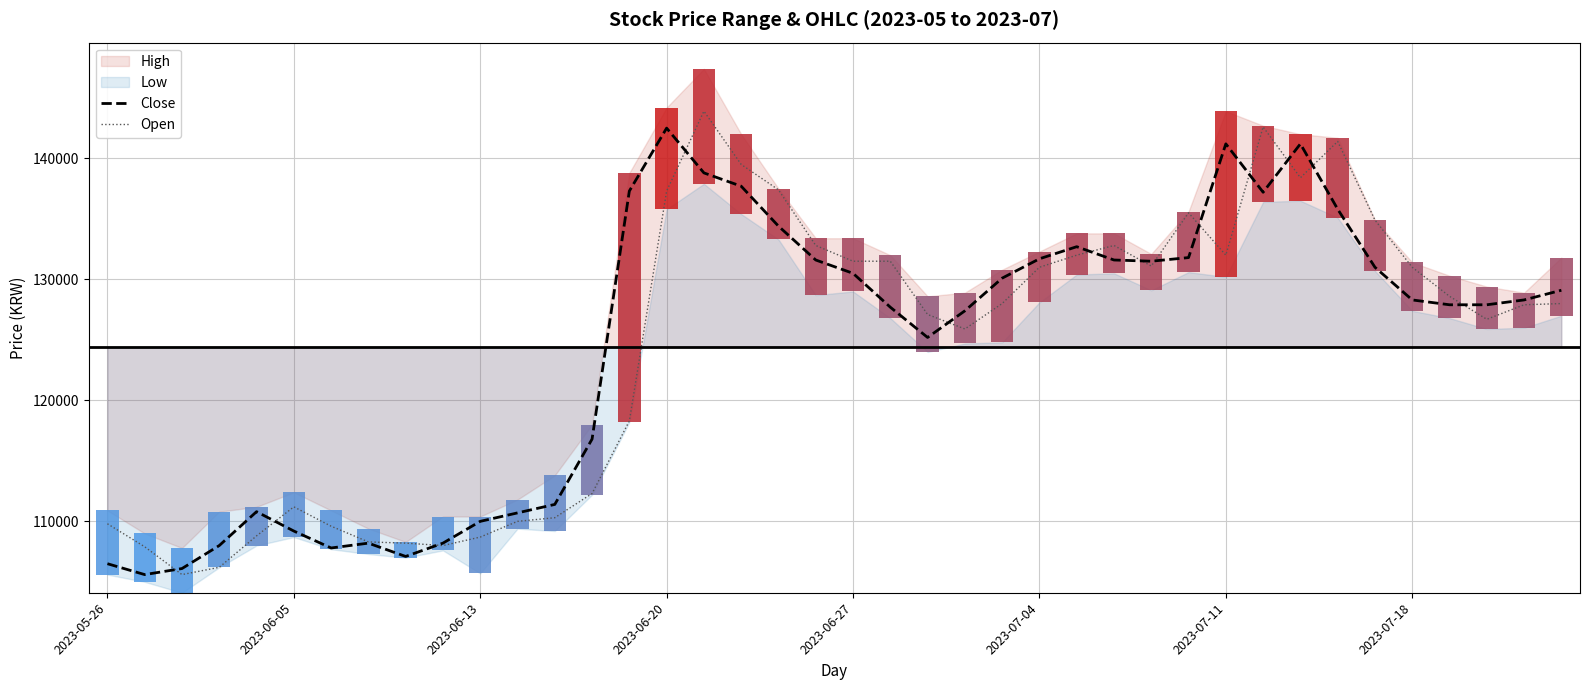

How many data points in Close are less than 128300?

19